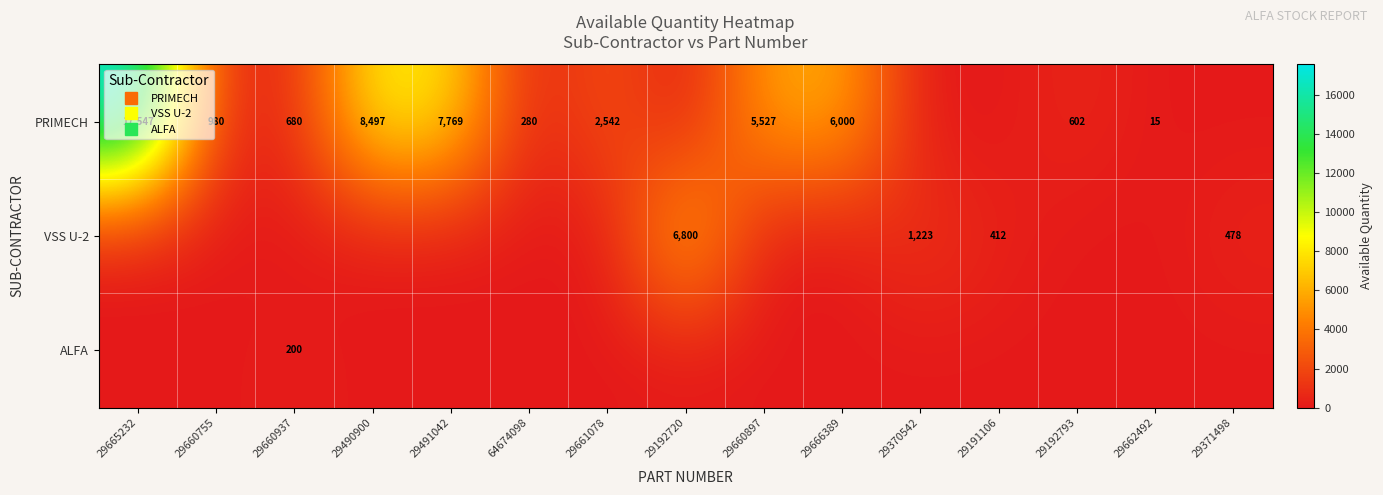

Rank the series at 29662492 from lowest to highest value.

VSS U-2, ALFA, PRIMECH